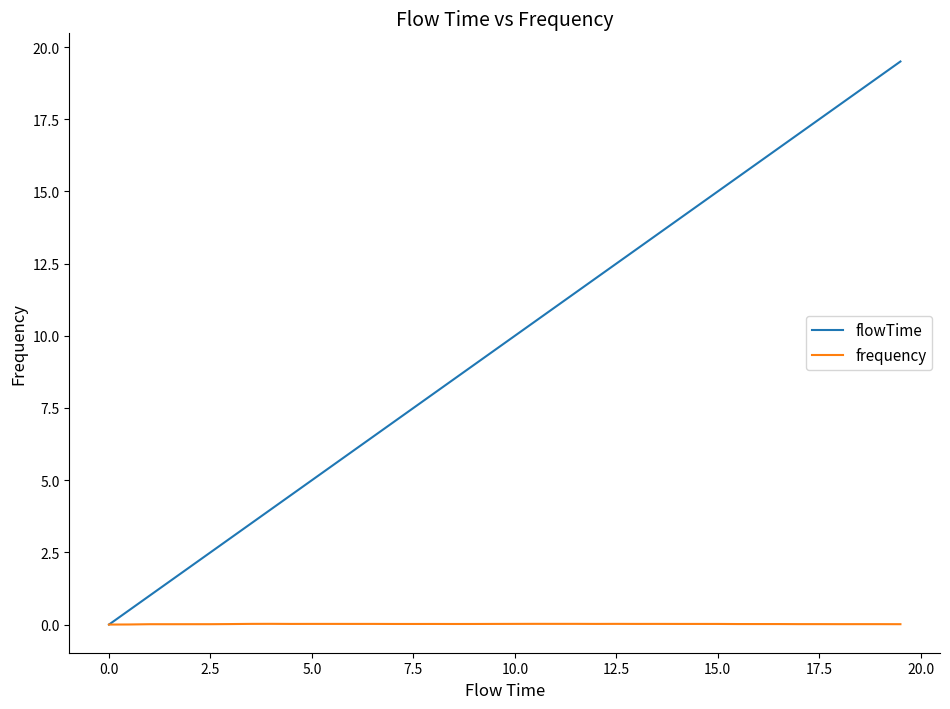

What is the maximum value for flowTime?

19.5